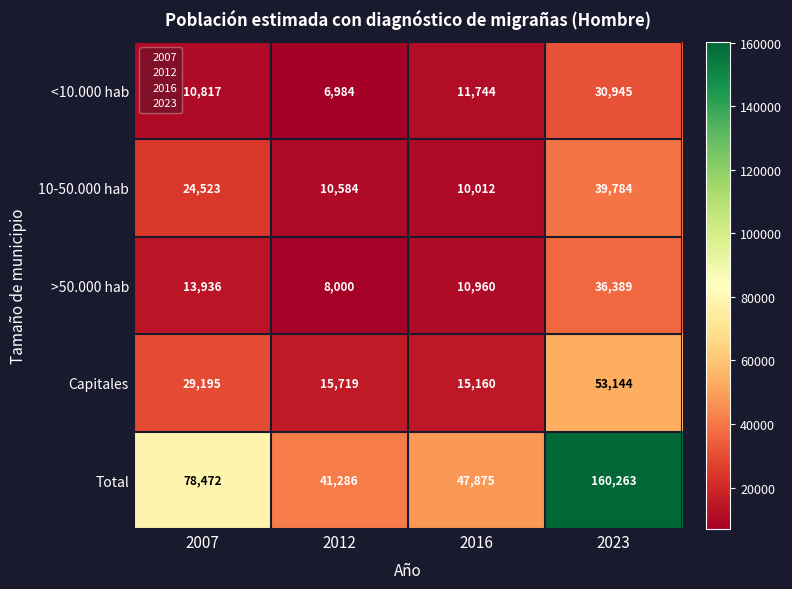

Is it true that >50.000 hab equals 20656 at 2007?

False